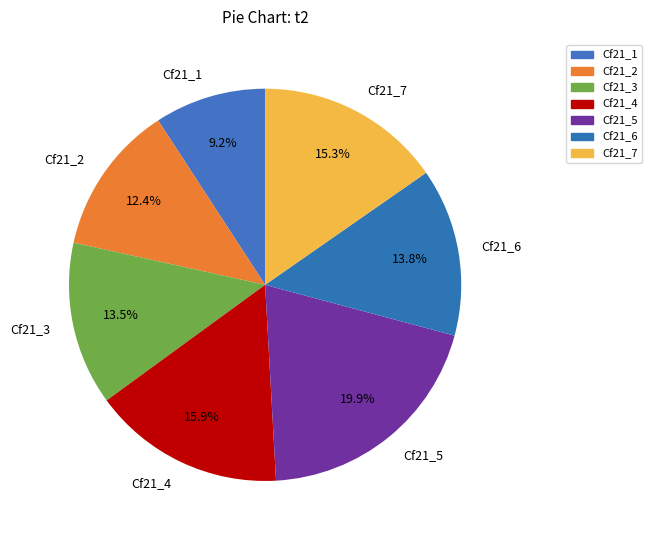

What percentage is the Cf21_1 slice, to the nearest percent?

9%